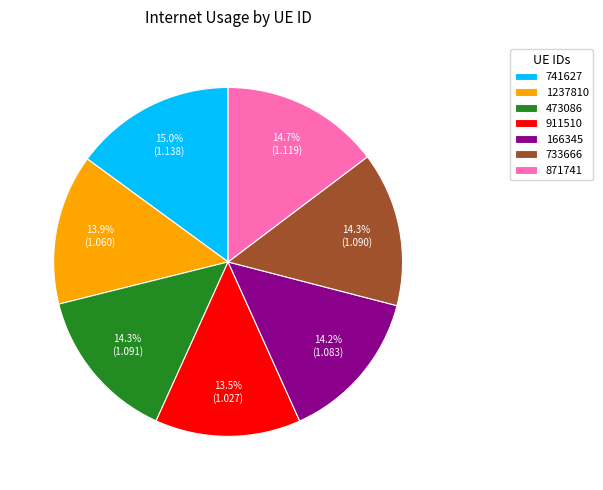

What is the ratio of the value at 733666 to the value at 741627?

1.0